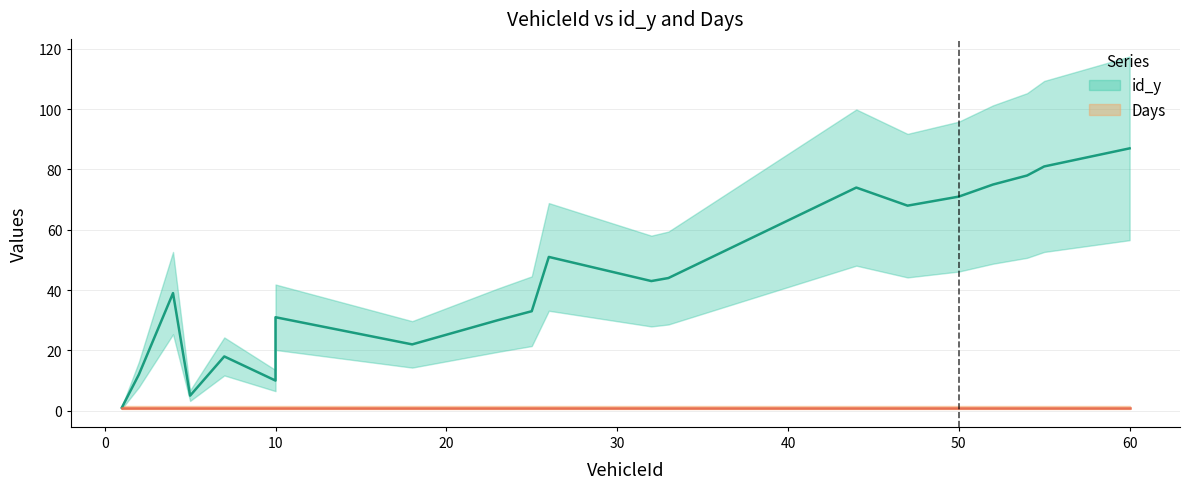

What value does the Days series have at 10?

1